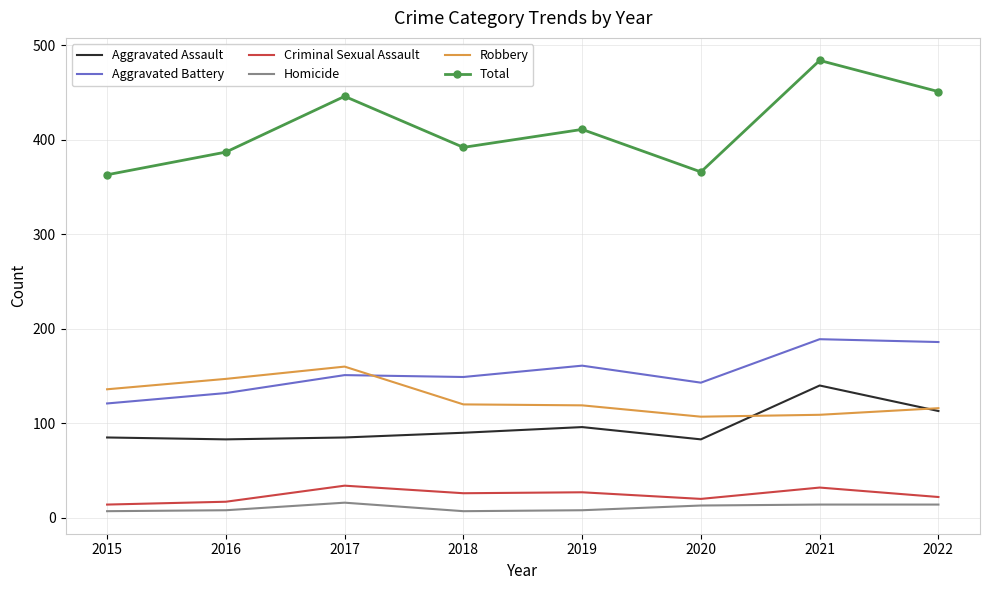

The value of Criminal Sexual Assault at 2016 is 17. True or false?

True